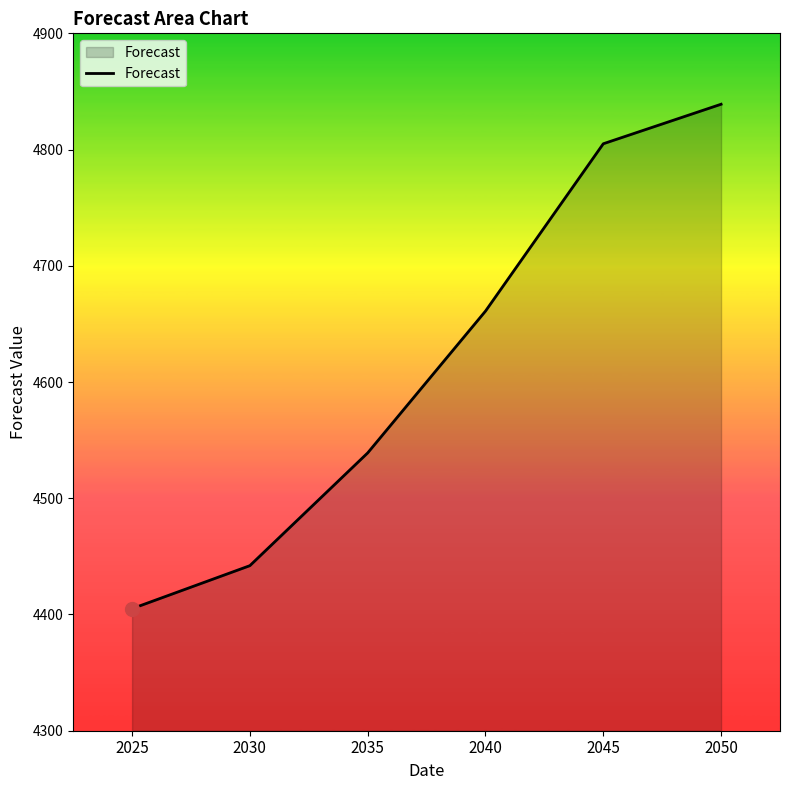

Reading right to left, transcribe all the data shown in this chart.

2050=4839	2045=4805	2040=4661	2035=4539	2030=4442	2025=4405